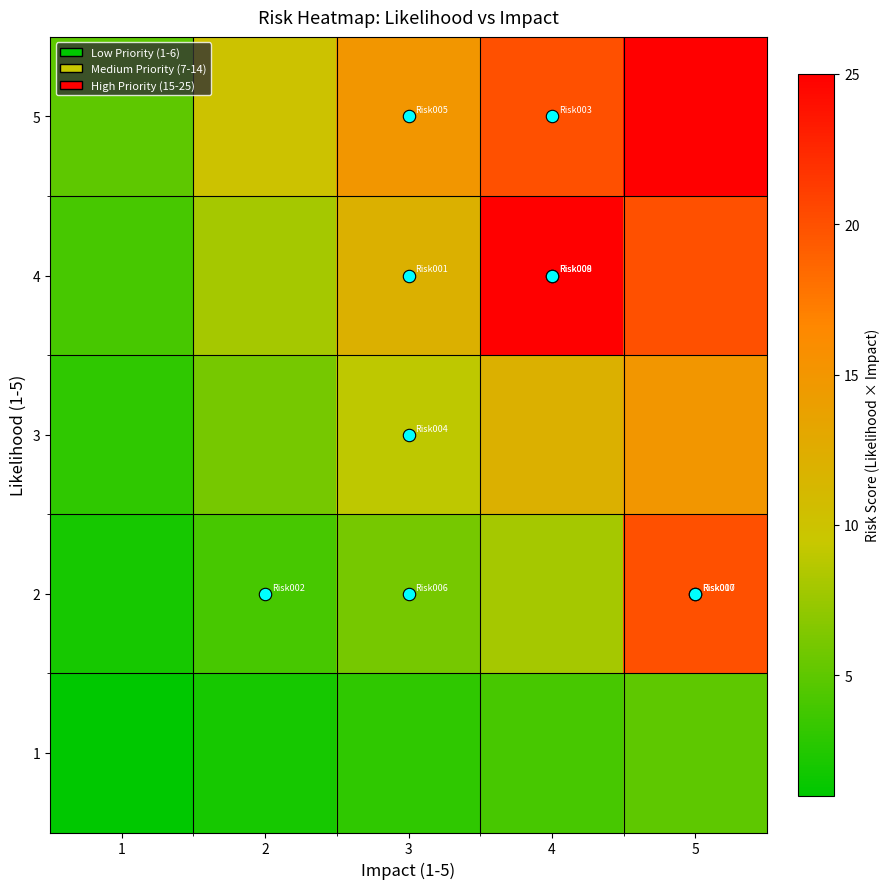

At which category is the sum across all series the highest?

5